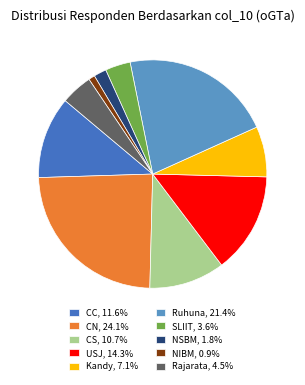

Is it true that CN is 18% of the pie?

False